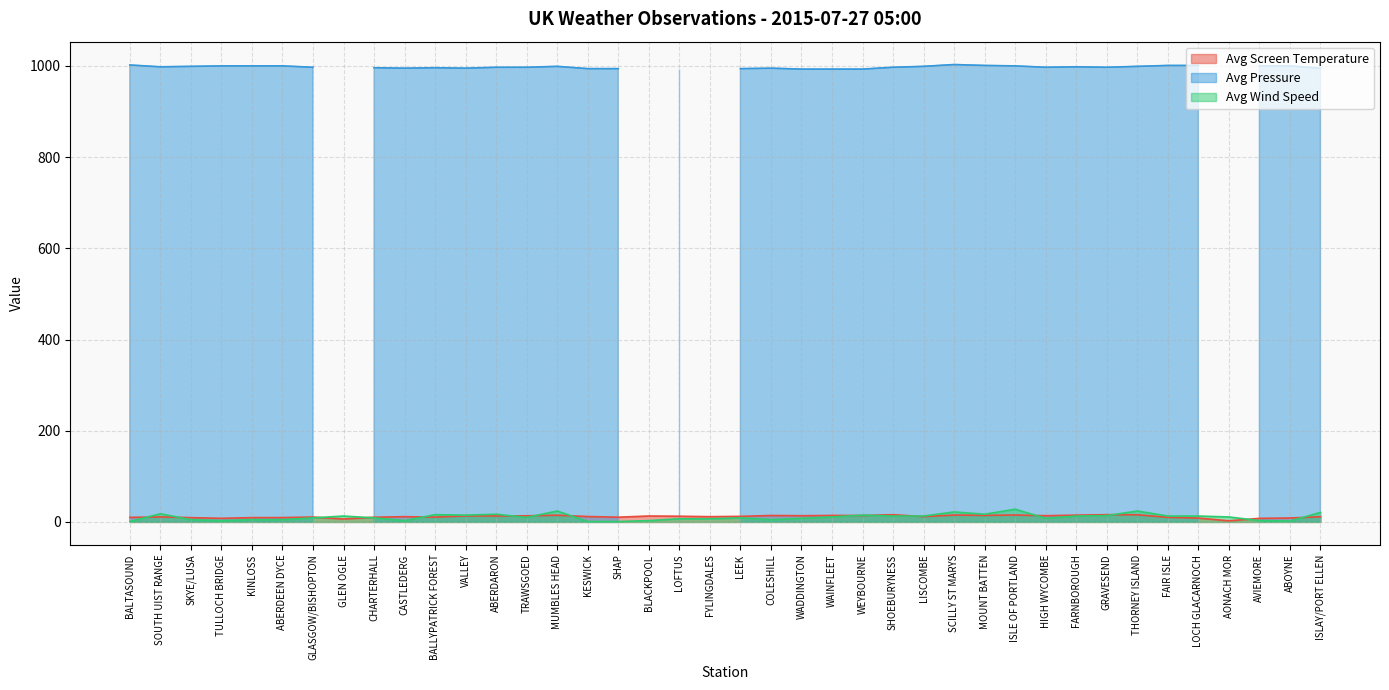

Is it true that Avg Wind Speed equals 5.0 at SKYE/LUSA?

True